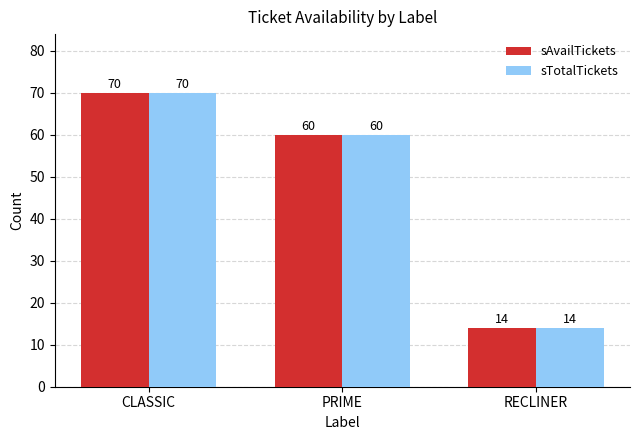

What is the average value of the sTotalTickets series?

48